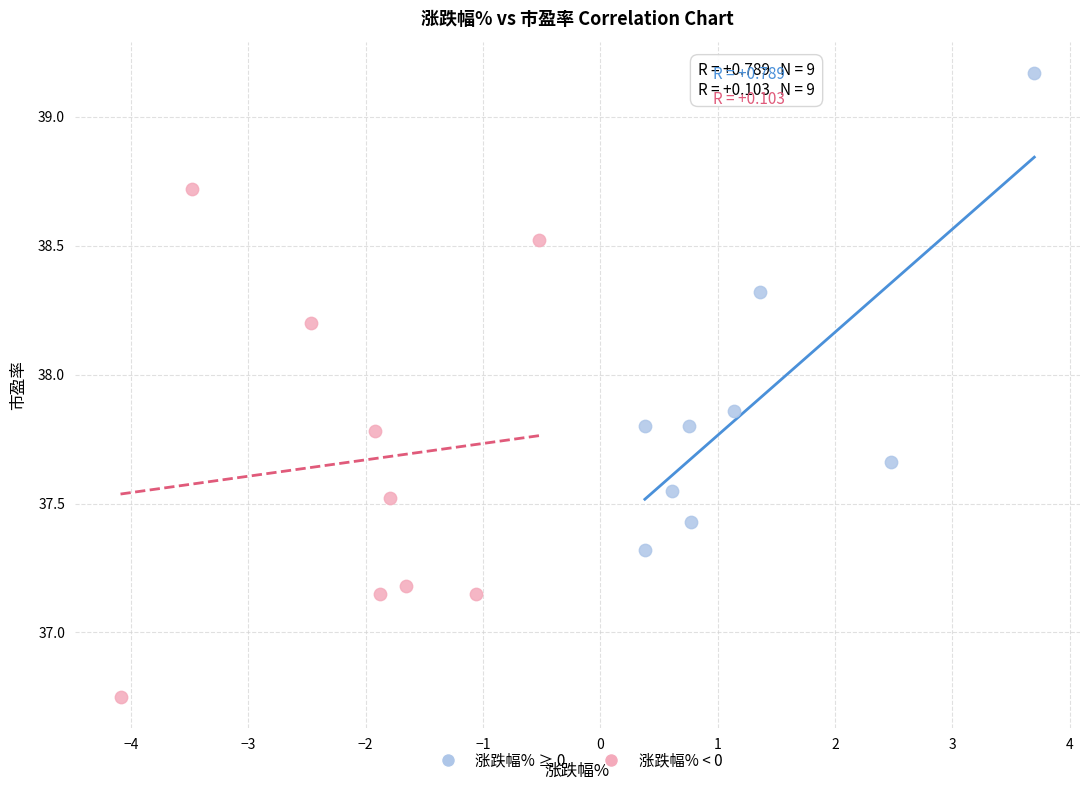

What are all the series names shown in the legend?

涨跌幅% ≥ 0, 涨跌幅% < 0